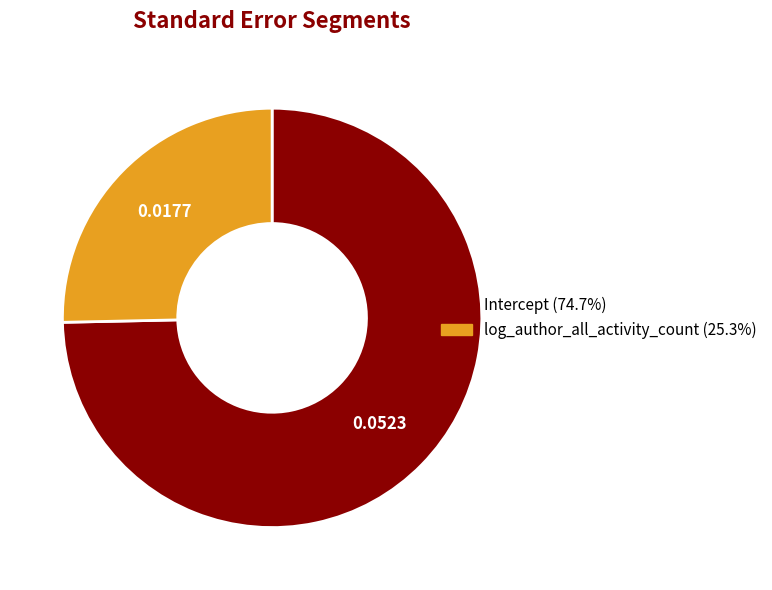

Combined, do Intercept (74.7%) and log_author_all_activity_count (25.3%) account for over 50%?

Yes